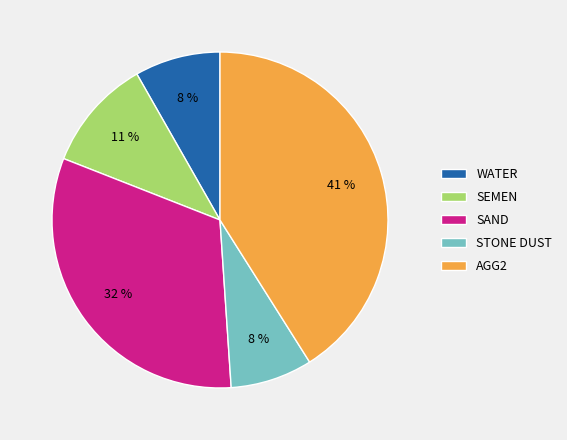

Which slice is the largest?

AGG2